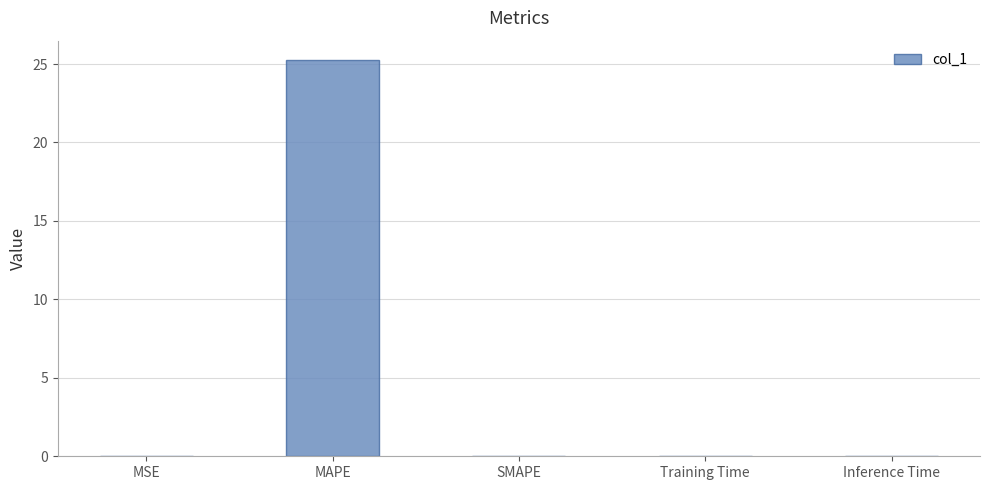

True or false: the data shows 0.0 at Inference Time.

True